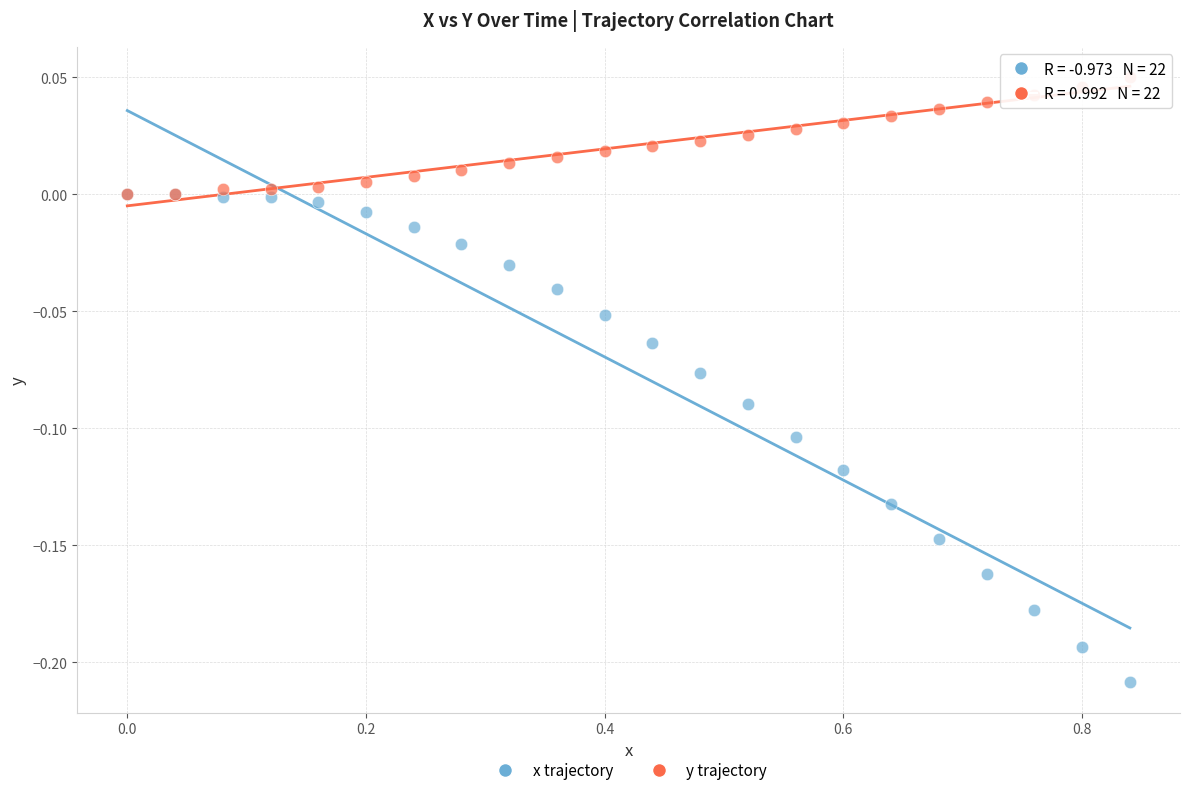

What are all the series names shown in the legend?

x trajectory, y trajectory